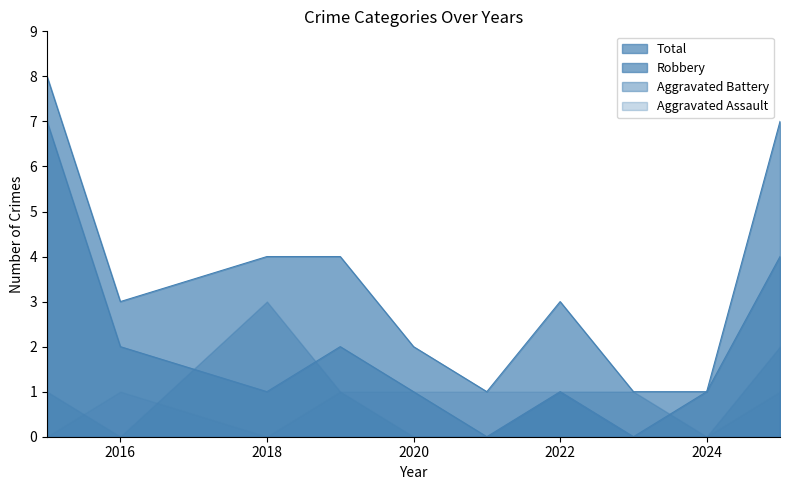

True or false: Total has a value of 1 at 2016.

False